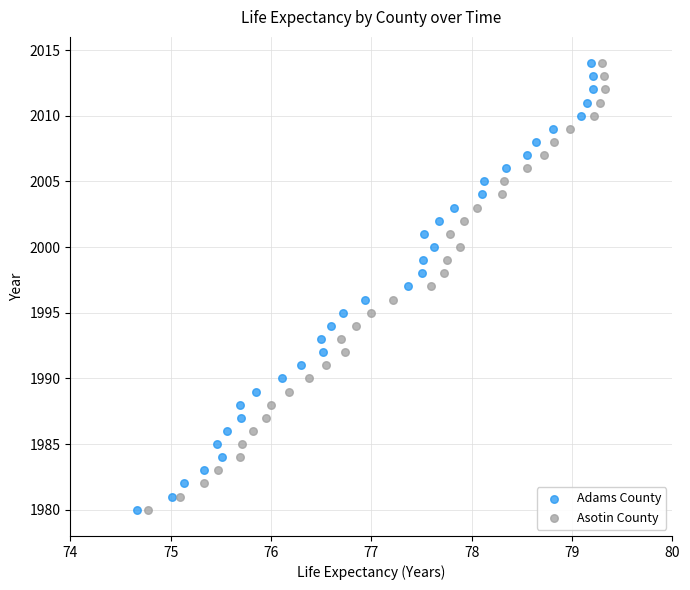

What are all the series names shown in the legend?

Adams County, Asotin County